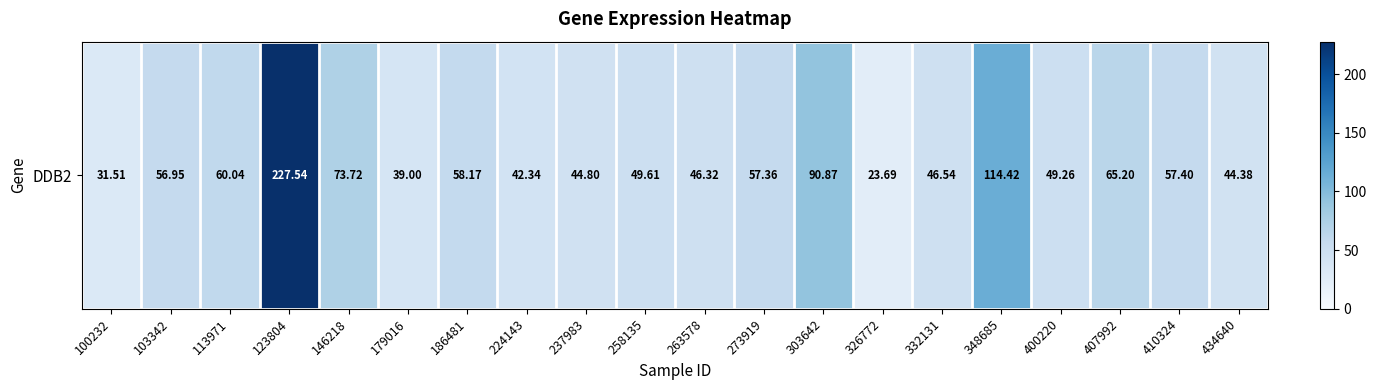

Count the number of categories in the chart.

20